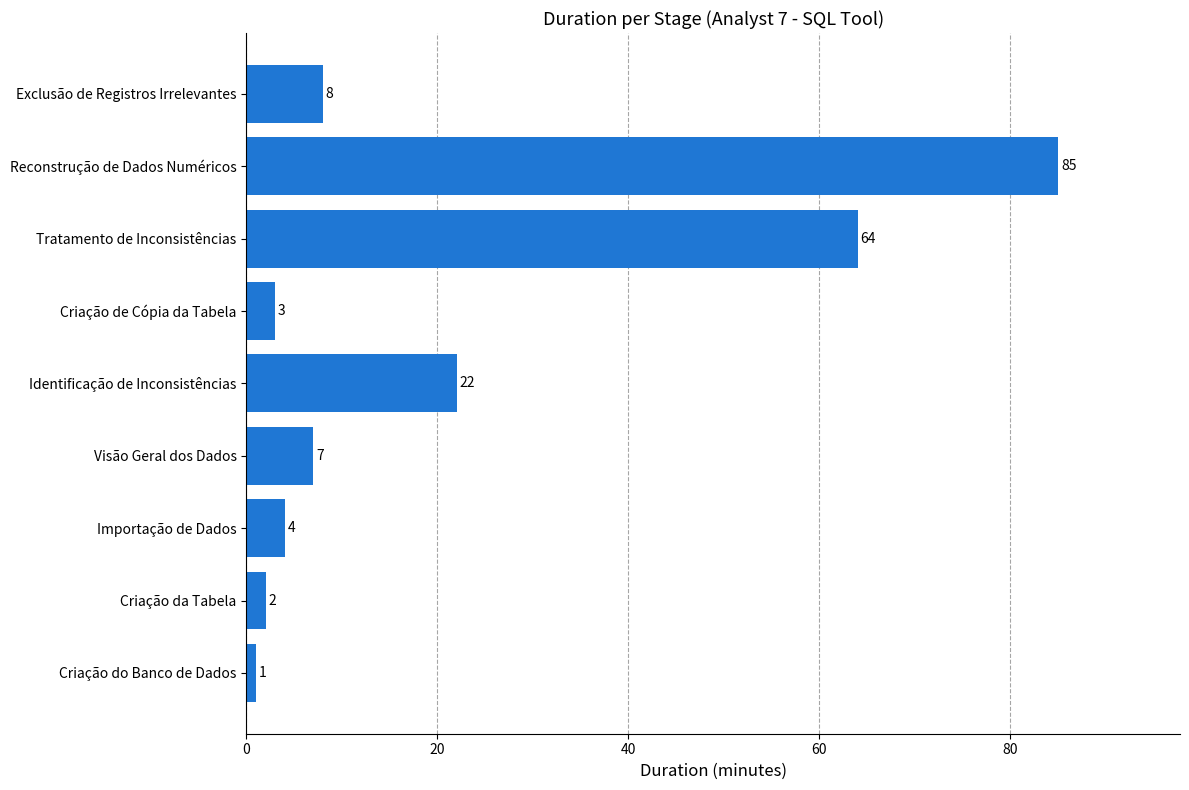

List the labels in order of value, smallest first.

Criação do Banco de Dados, Criação da Tabela, Criação de Cópia da Tabela, Importação de Dados, Visão Geral dos Dados, Exclusão de Registros Irrelevantes, Identificação de Inconsistências, Tratamento de Inconsistências, Reconstrução de Dados Numéricos